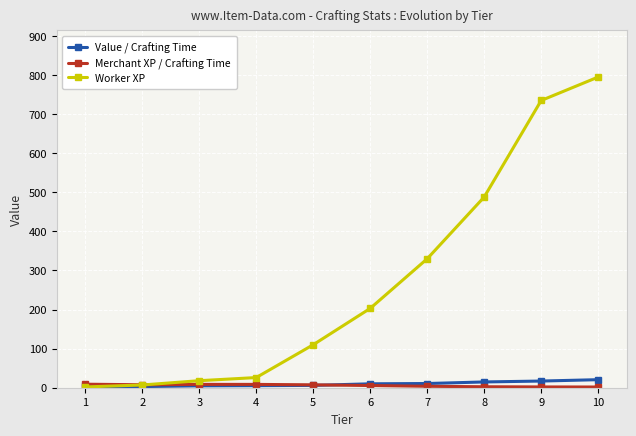

The value of Worker XP at 4 is 26.0. True or false?

True